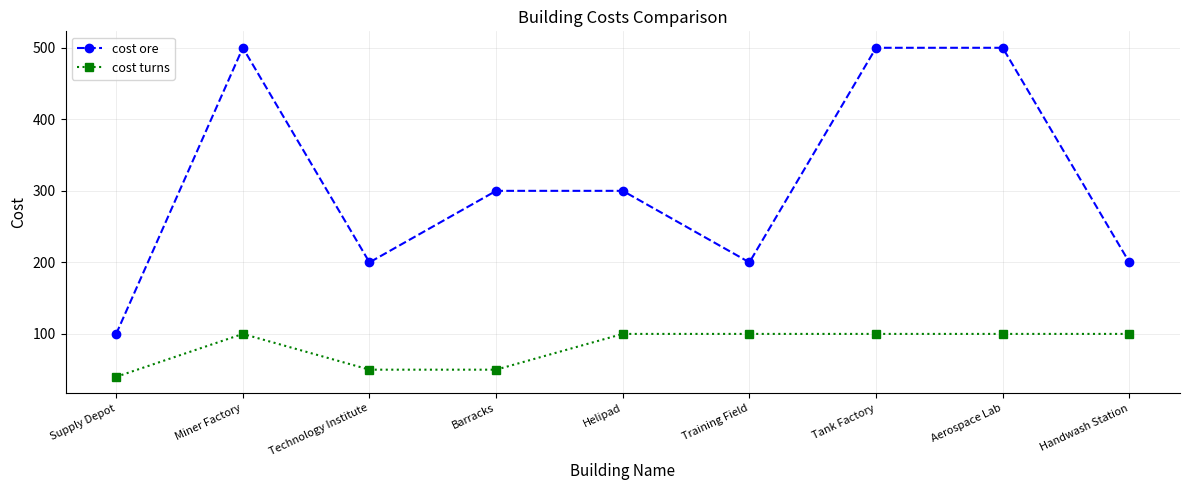

How many interior local valleys does the cost ore series have?

2